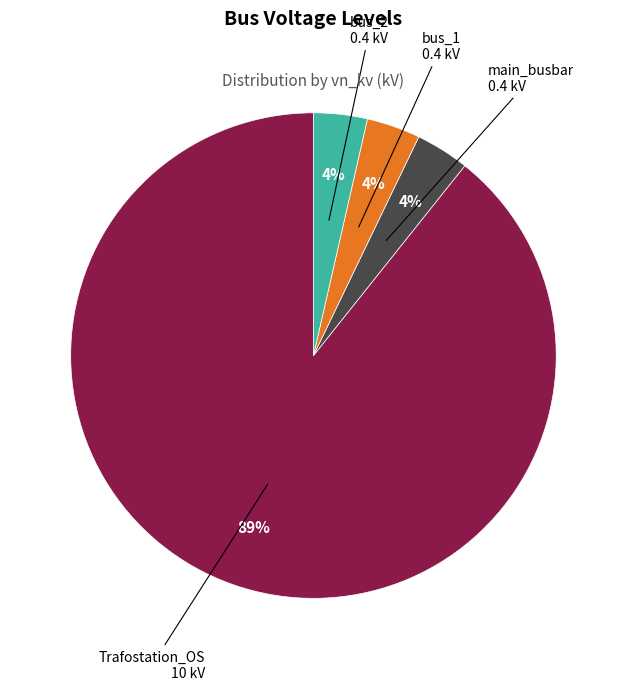

Is there a majority slice in this chart?

Yes